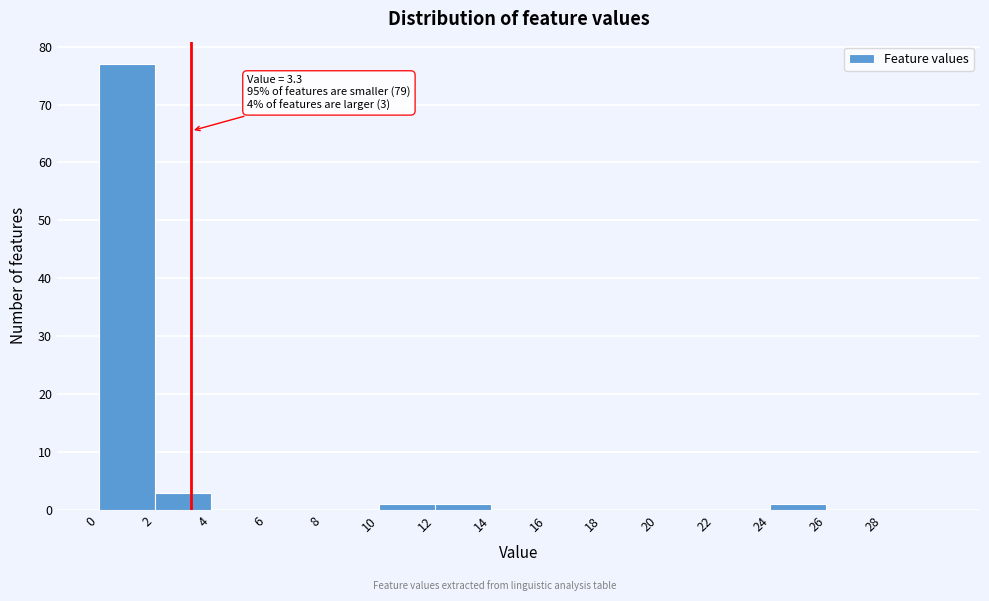

Which range on the x-axis has the tallest bar?

0 to 2